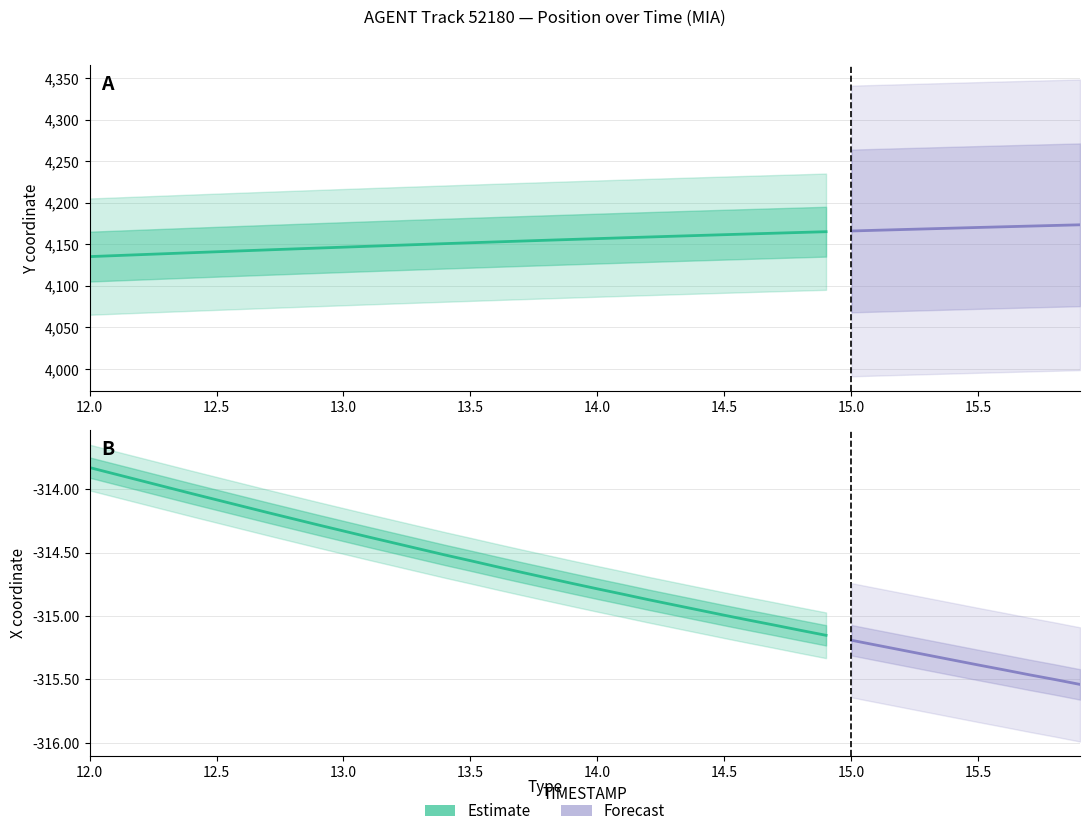

The Y series shows 2716.7 at 12.1. True or false?

False